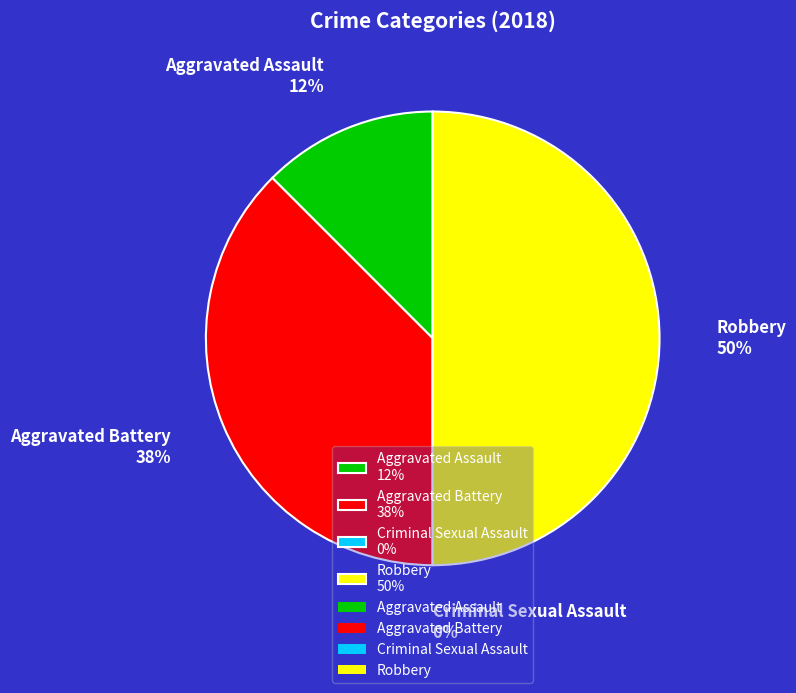

Which slice is the smallest?

Criminal Sexual Assault